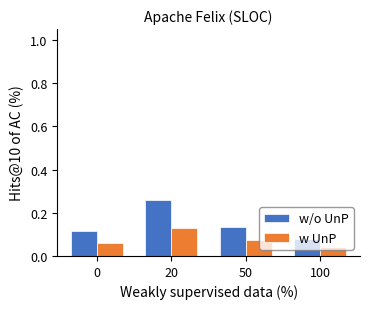

Which category has the highest value in the w/o UnP series?

20